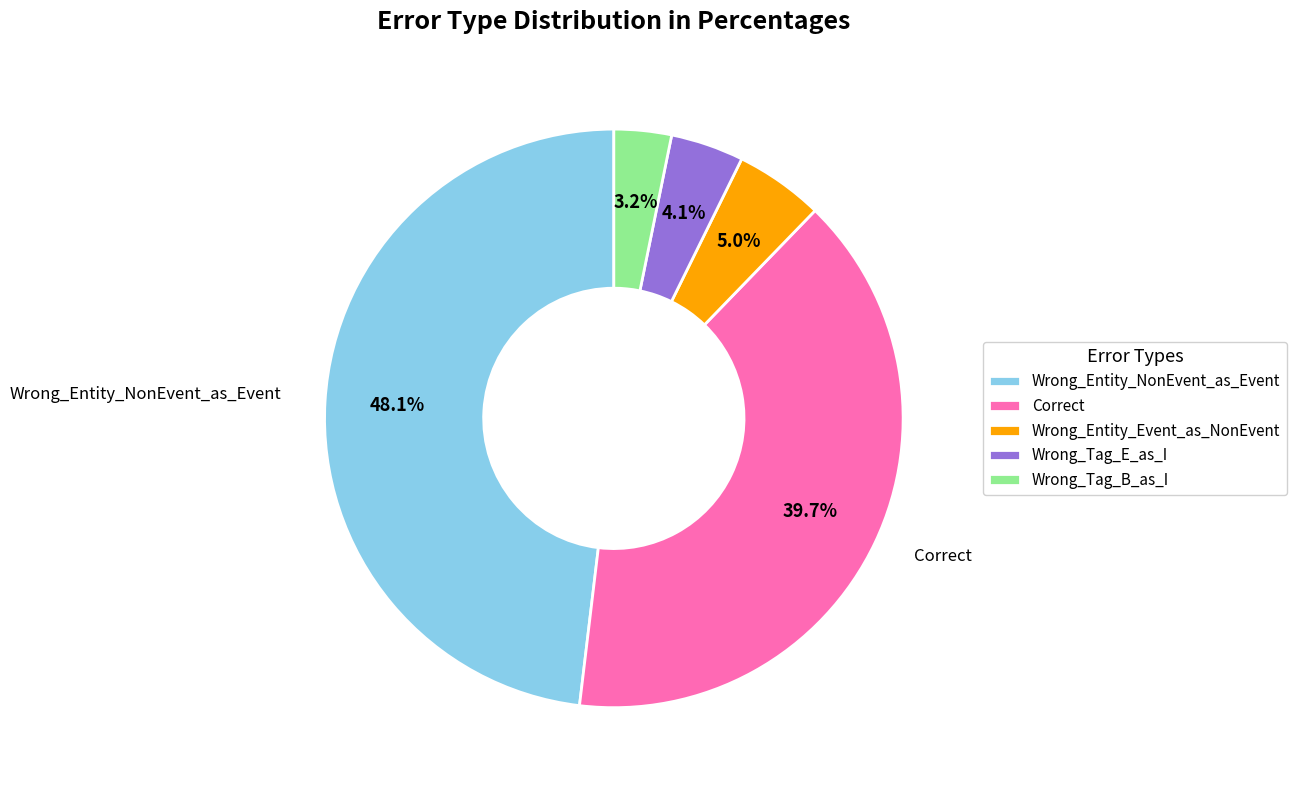

What is the smallest slice in the pie chart?

Wrong_Tag_B_as_I